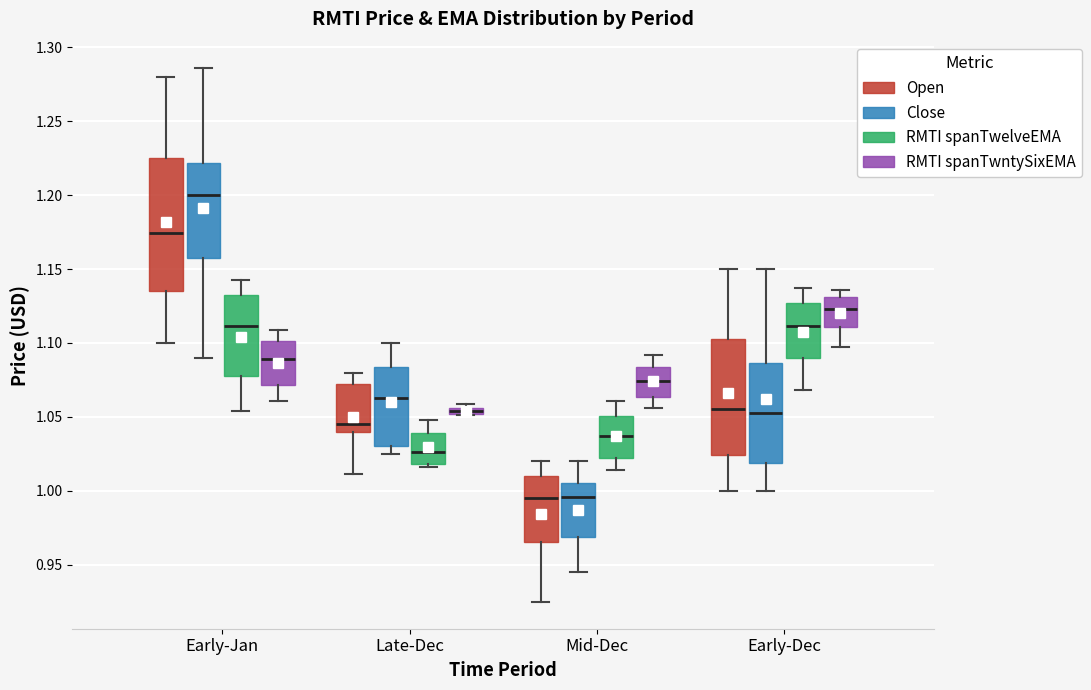

Comparing the boxes themselves (not the whiskers), which one is the tallest?

Early-Jan (Open)